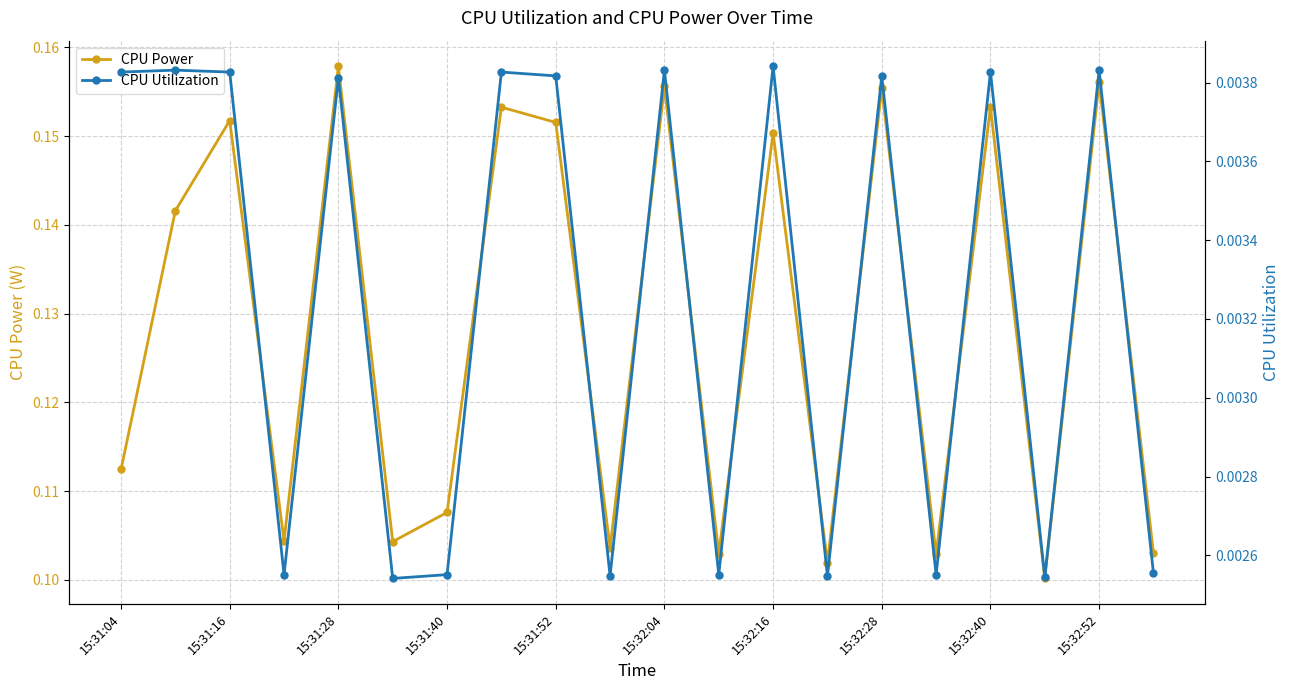

In CPU Power, how many points are lower than both neighbors (excluding endpoints)?

7